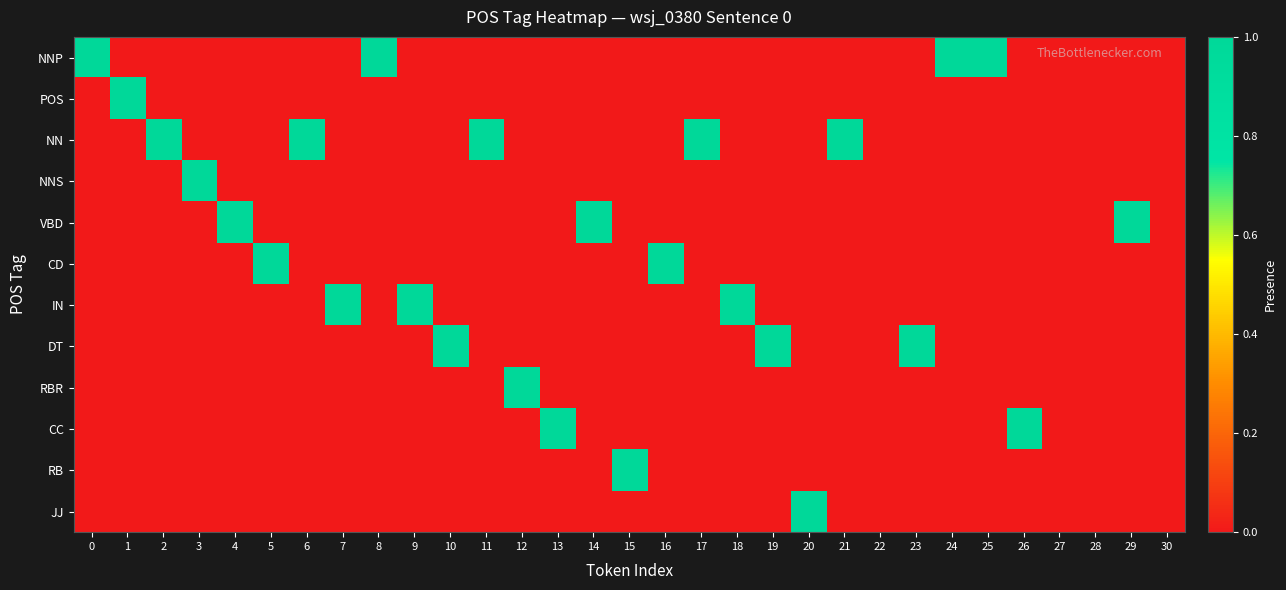

Reading left to right, list all the values displayed in this chart.

NNP: 0=1	1=0	2=0	3=0	4=0	5=0	6=0	7=0	8=1	9=0	10=0	11=0	12=0	13=0	14=0	15=0	16=0	17=0	18=0	19=0	20=0	21=0	22=0	23=0	24=1	25=1	26=0	27=0	28=0	29=0	30=0
POS: 0=0	1=1	2=0	3=0	4=0	5=0	6=0	7=0	8=0	9=0	10=0	11=0	12=0	13=0	14=0	15=0	16=0	17=0	18=0	19=0	20=0	21=0	22=0	23=0	24=0	25=0	26=0	27=0	28=0	29=0	30=0
NN: 0=0	1=0	2=1	3=0	4=0	5=0	6=1	7=0	8=0	9=0	10=0	11=1	12=0	13=0	14=0	15=0	16=0	17=1	18=0	19=0	20=0	21=1	22=0	23=0	24=0	25=0	26=0	27=0	28=0	29=0	30=0
NNS: 0=0	1=0	2=0	3=1	4=0	5=0	6=0	7=0	8=0	9=0	10=0	11=0	12=0	13=0	14=0	15=0	16=0	17=0	18=0	19=0	20=0	21=0	22=0	23=0	24=0	25=0	26=0	27=0	28=0	29=0	30=0
VBD: 0=0	1=0	2=0	3=0	4=1	5=0	6=0	7=0	8=0	9=0	10=0	11=0	12=0	13=0	14=1	15=0	16=0	17=0	18=0	19=0	20=0	21=0	22=0	23=0	24=0	25=0	26=0	27=0	28=0	29=1	30=0
CD: 0=0	1=0	2=0	3=0	4=0	5=1	6=0	7=0	8=0	9=0	10=0	11=0	12=0	13=0	14=0	15=0	16=1	17=0	18=0	19=0	20=0	21=0	22=0	23=0	24=0	25=0	26=0	27=0	28=0	29=0	30=0
IN: 0=0	1=0	2=0	3=0	4=0	5=0	6=0	7=1	8=0	9=1	10=0	11=0	12=0	13=0	14=0	15=0	16=0	17=0	18=1	19=0	20=0	21=0	22=0	23=0	24=0	25=0	26=0	27=0	28=0	29=0	30=0
DT: 0=0	1=0	2=0	3=0	4=0	5=0	6=0	7=0	8=0	9=0	10=1	11=0	12=0	13=0	14=0	15=0	16=0	17=0	18=0	19=1	20=0	21=0	22=0	23=1	24=0	25=0	26=0	27=0	28=0	29=0	30=0
RBR: 0=0	1=0	2=0	3=0	4=0	5=0	6=0	7=0	8=0	9=0	10=0	11=0	12=1	13=0	14=0	15=0	16=0	17=0	18=0	19=0	20=0	21=0	22=0	23=0	24=0	25=0	26=0	27=0	28=0	29=0	30=0
CC: 0=0	1=0	2=0	3=0	4=0	5=0	6=0	7=0	8=0	9=0	10=0	11=0	12=0	13=1	14=0	15=0	16=0	17=0	18=0	19=0	20=0	21=0	22=0	23=0	24=0	25=0	26=1	27=0	28=0	29=0	30=0
RB: 0=0	1=0	2=0	3=0	4=0	5=0	6=0	7=0	8=0	9=0	10=0	11=0	12=0	13=0	14=0	15=1	16=0	17=0	18=0	19=0	20=0	21=0	22=0	23=0	24=0	25=0	26=0	27=0	28=0	29=0	30=0
JJ: 0=0	1=0	2=0	3=0	4=0	5=0	6=0	7=0	8=0	9=0	10=0	11=0	12=0	13=0	14=0	15=0	16=0	17=0	18=0	19=0	20=1	21=0	22=0	23=0	24=0	25=0	26=0	27=0	28=0	29=0	30=0